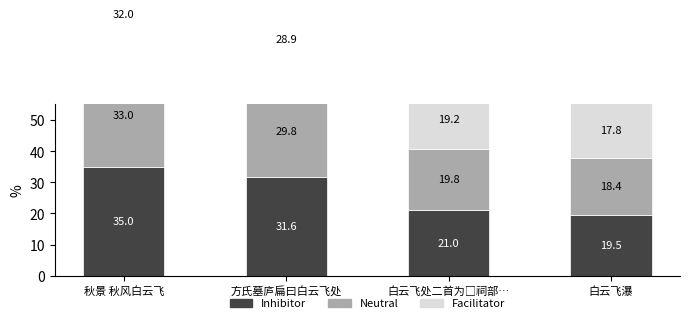

What is the lowest value of the Facilitator series?

17.8